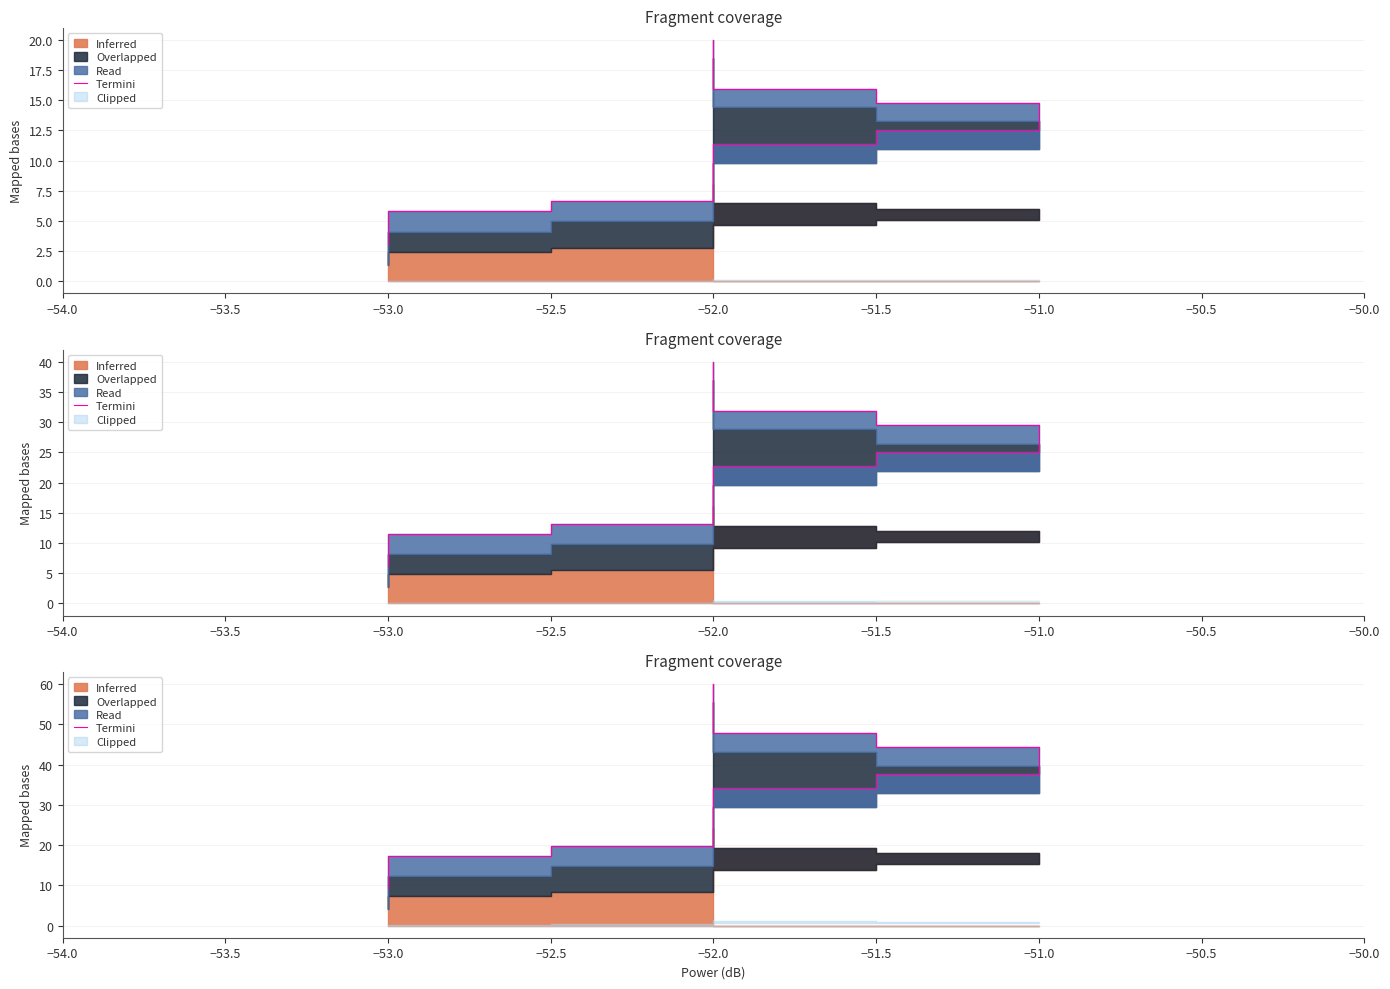

How many data points are less than 34?

10